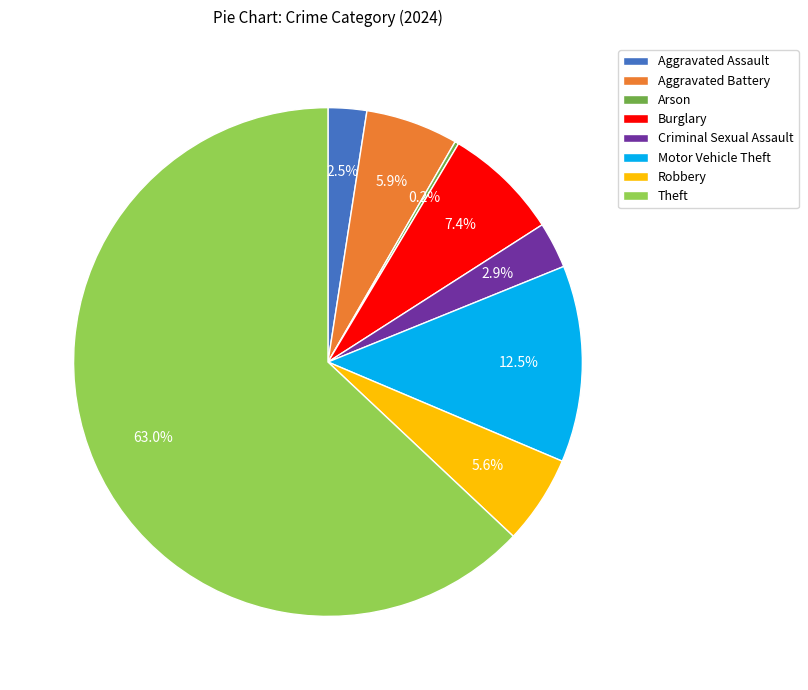

Do Robbery and Motor Vehicle Theft together represent more than half of the pie?

No